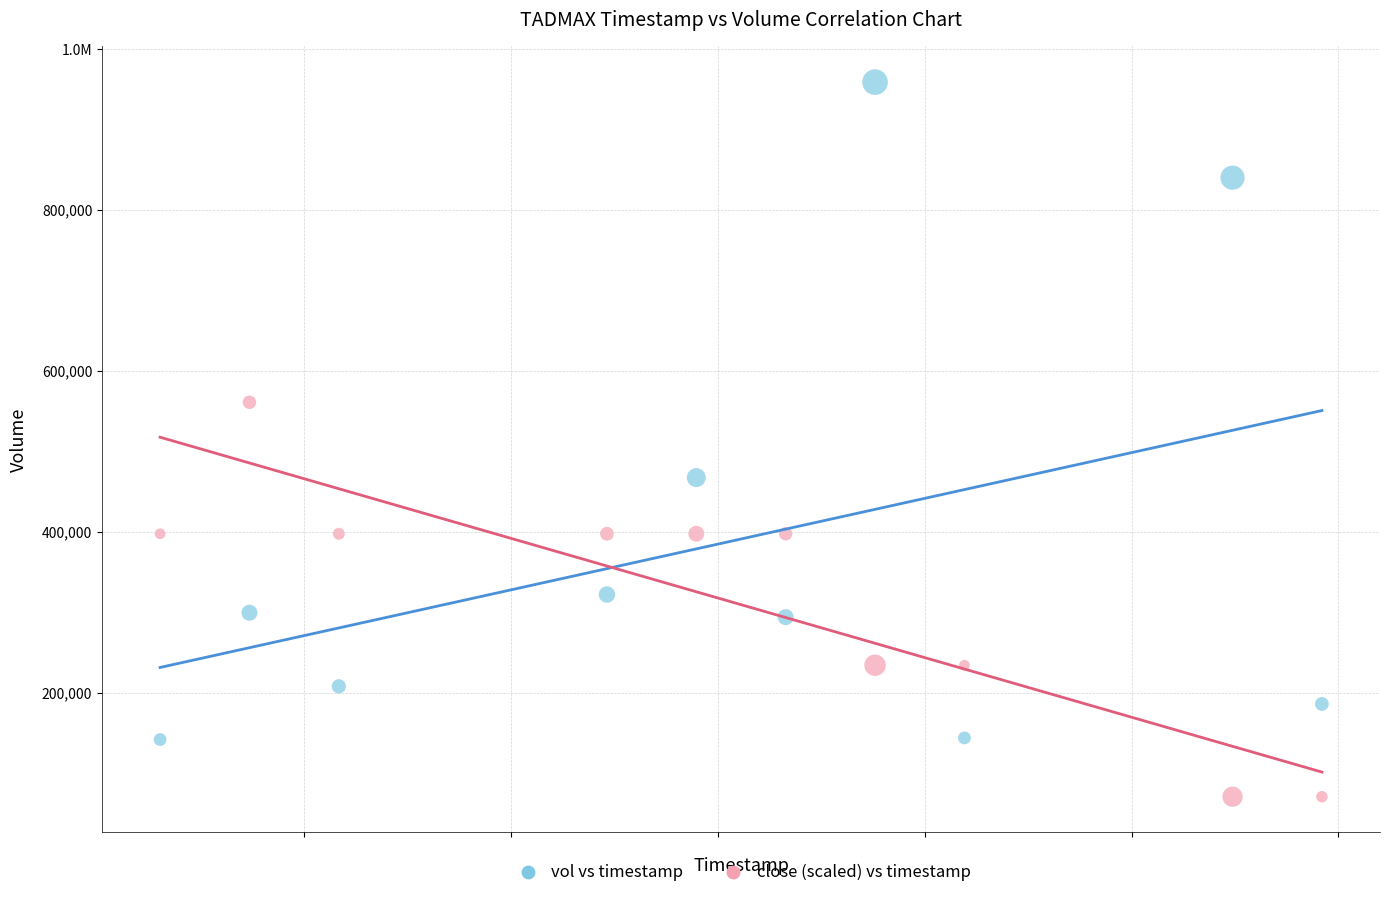

What are all the series names shown in the legend?

vol vs timestamp, close (scaled) vs timestamp